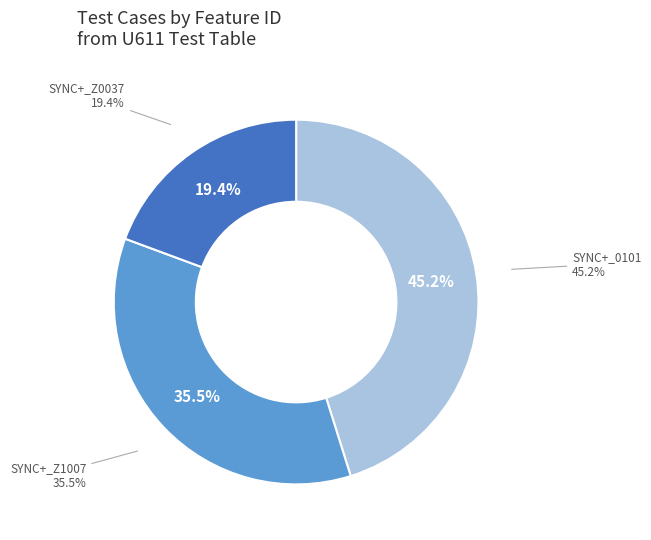

How many slices are in this pie chart?

3